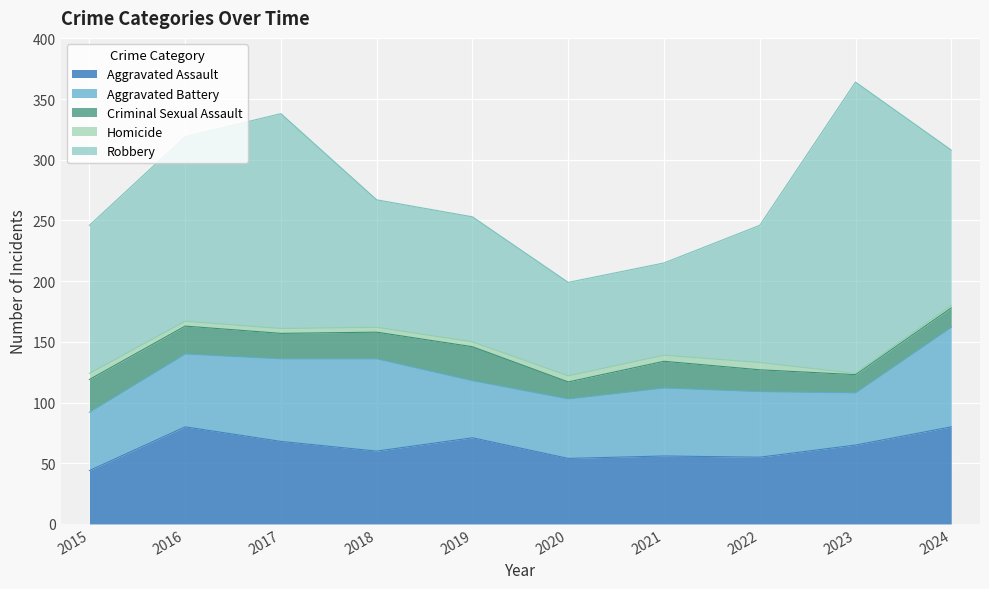

Rank the categories by Aggravated Battery value from highest to lowest.

2024, 2018, 2017, 2016, 2021, 2022, 2020, 2015, 2019, 2023